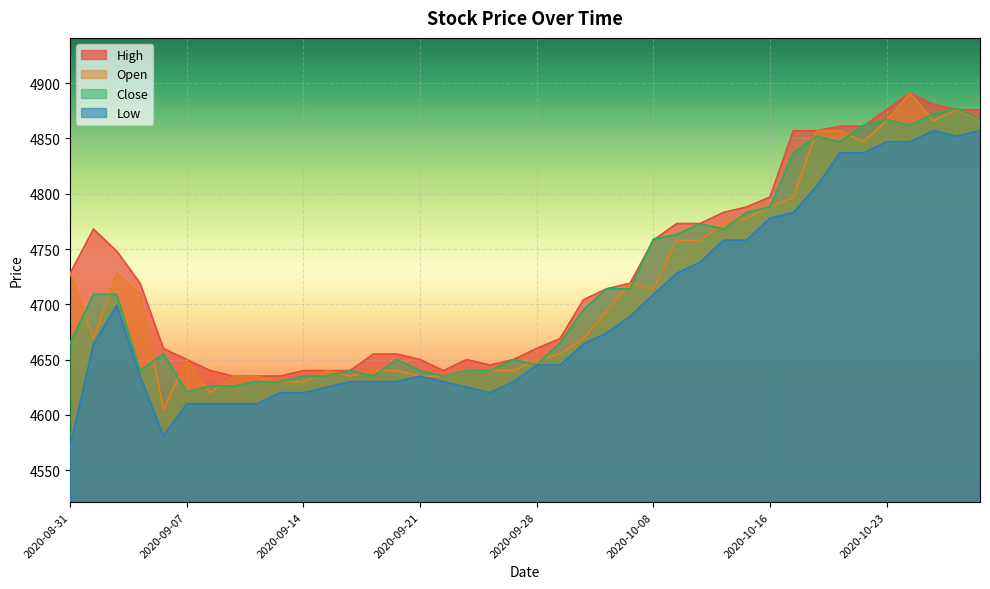

Is it true that Low equals 3012 at 2020-09-23?

False